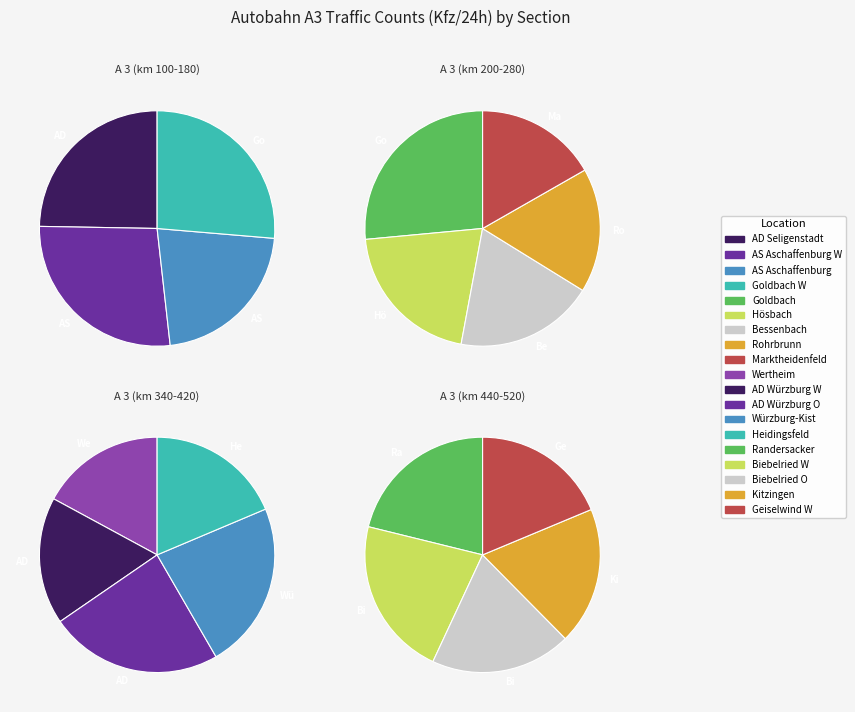

Does A 9 account for over 50% of the chart?

No